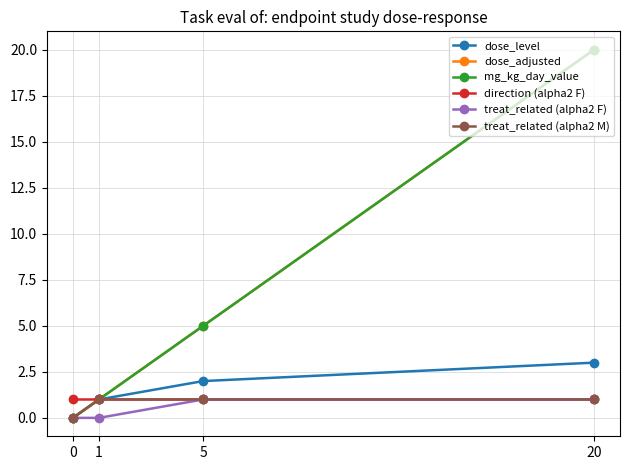

True or false: dose_adjusted and treat_related (alpha2 F) intersect in this chart.

False